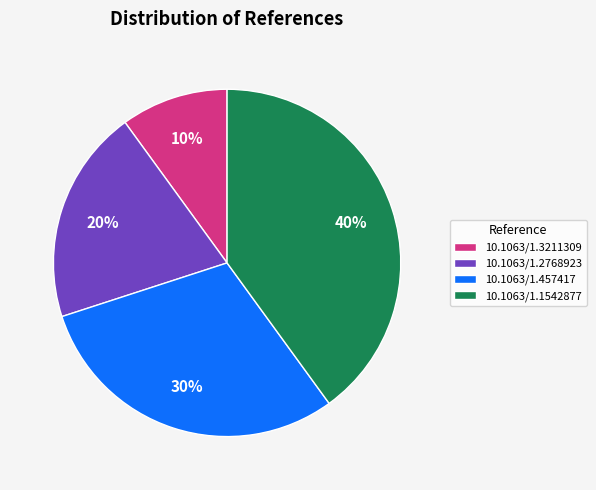

Which slice is the smallest?

10.1063/1.3211309